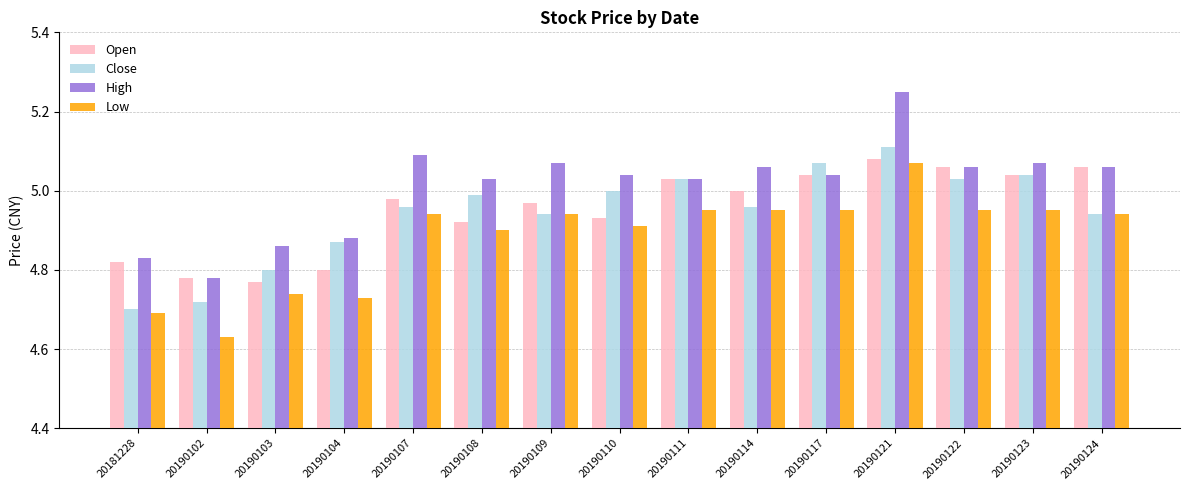

Is the value of High at 20190114 greater than the value of Open at 20190109?

Yes